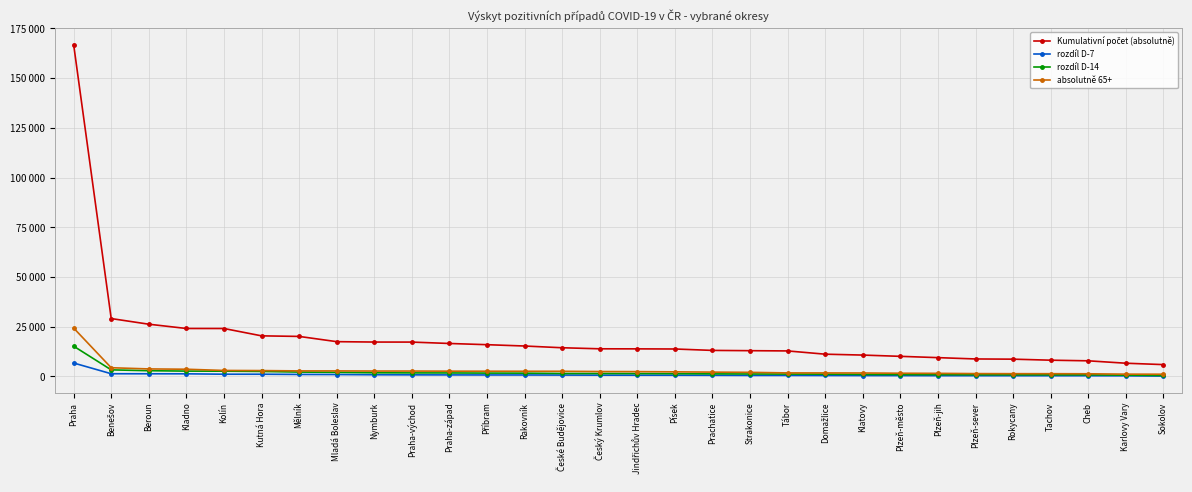

The value of absolutně 65+ at Praha-západ is 2643. True or false?

True